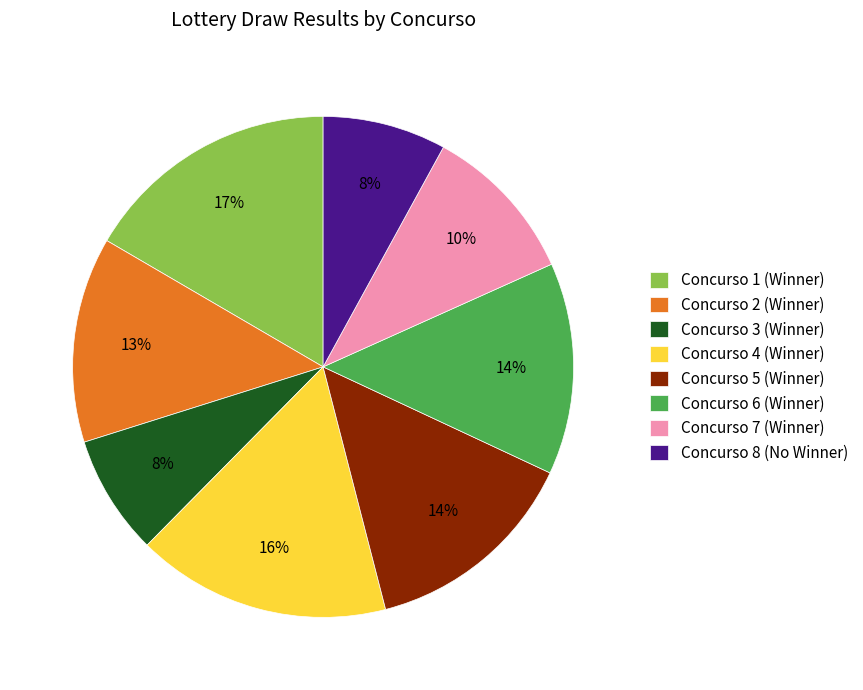

How many segments does this pie chart have?

8